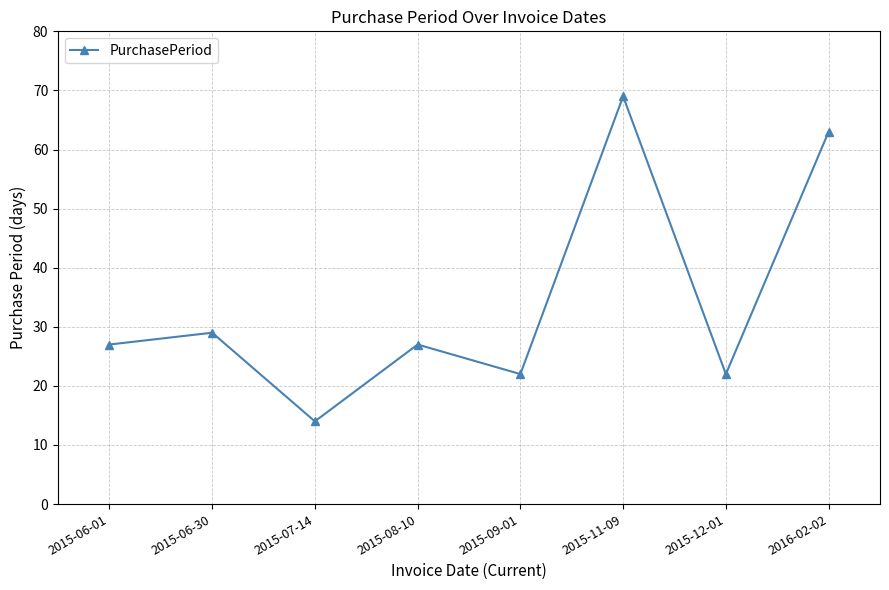

How many categories are shown in the chart?

8